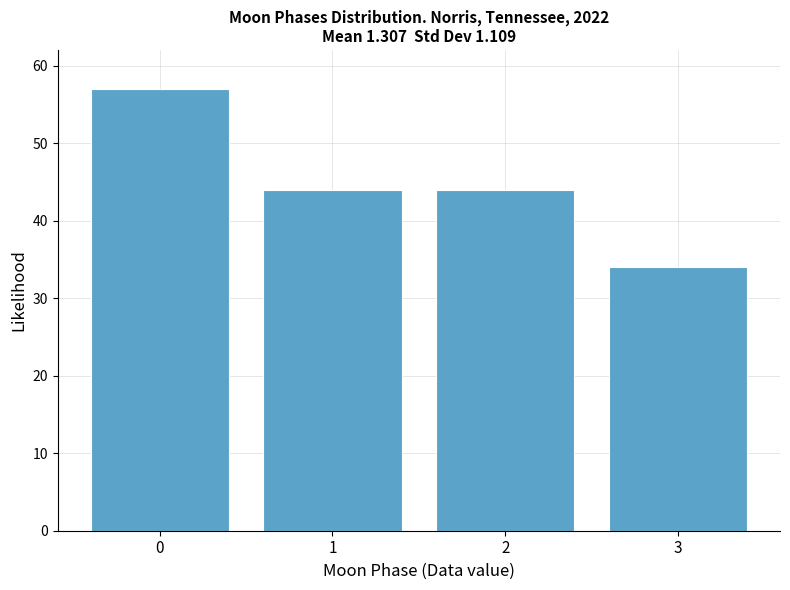

Reading right to left, what are all the values shown in this chart?

34	44	44	57